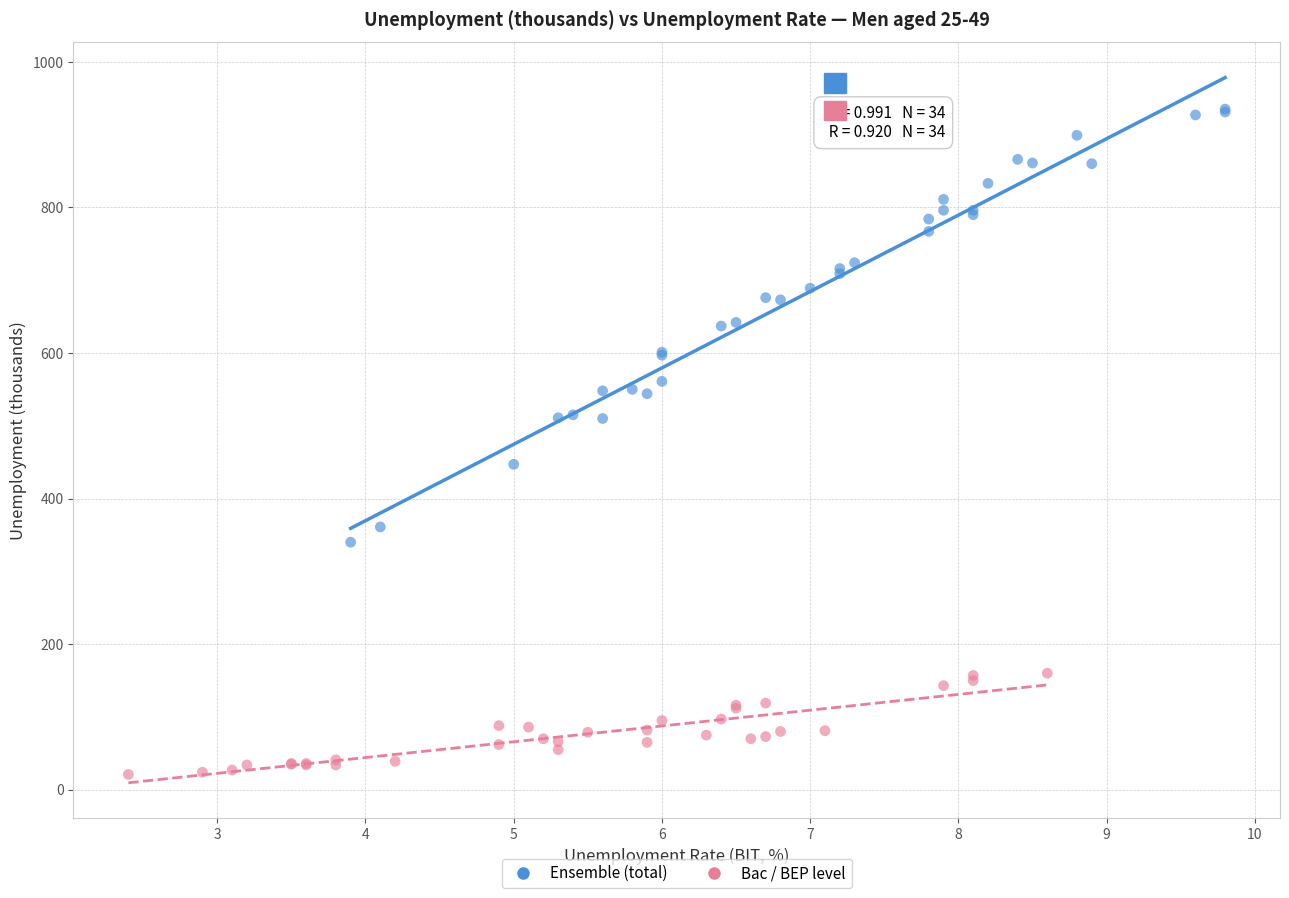

Which series has the largest Y range (max minus min)?

Ensemble (total)